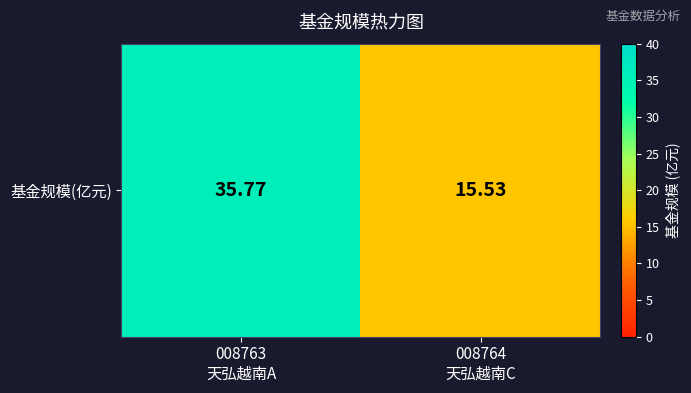

The chart shows a value of 19.3 at 008763
天弘越南A. True or false?

False